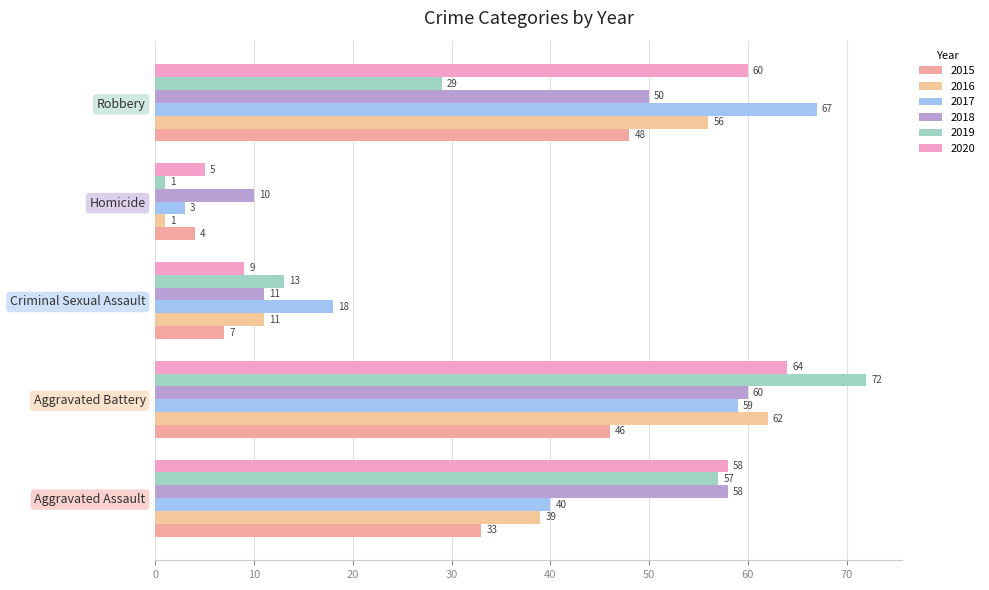

At which category does the chart reach its minimum across all series?

Homicide